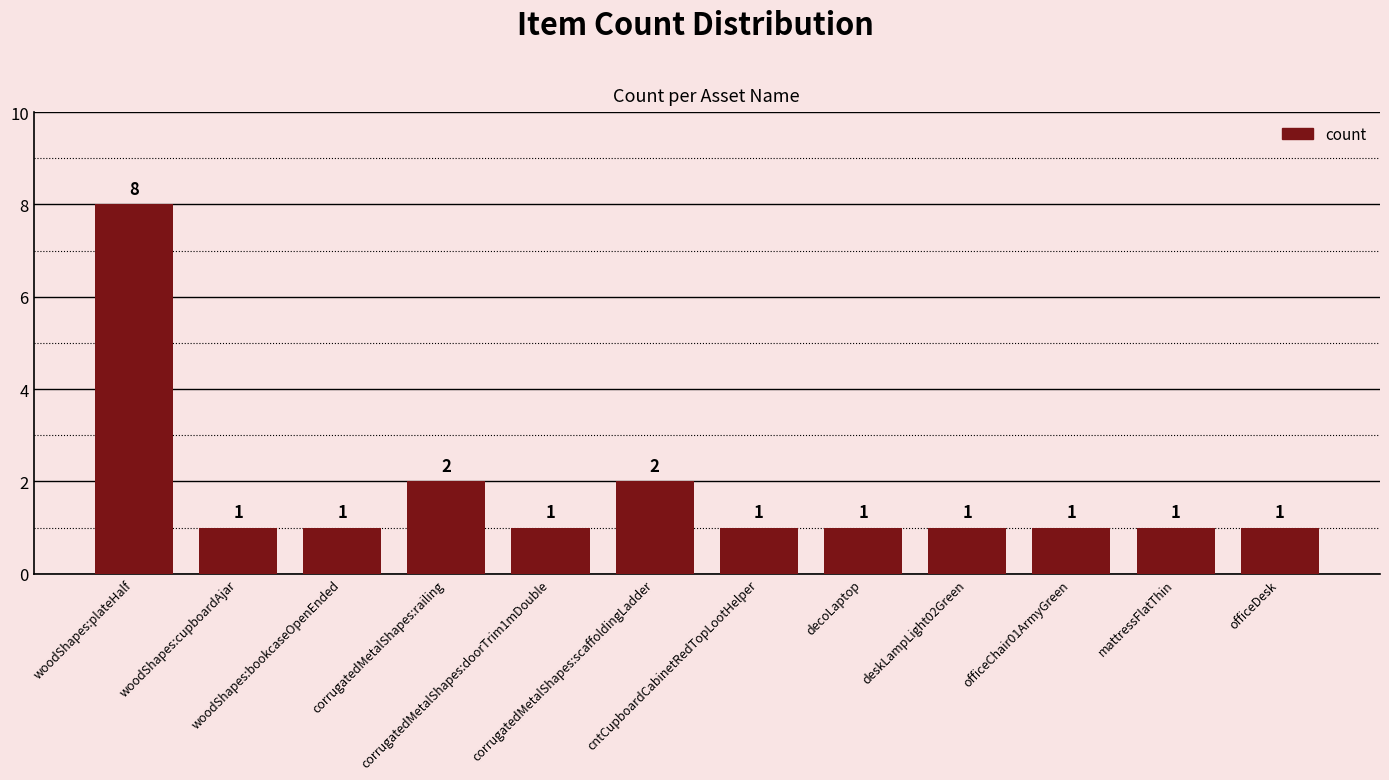

How many bars are there in total?

12